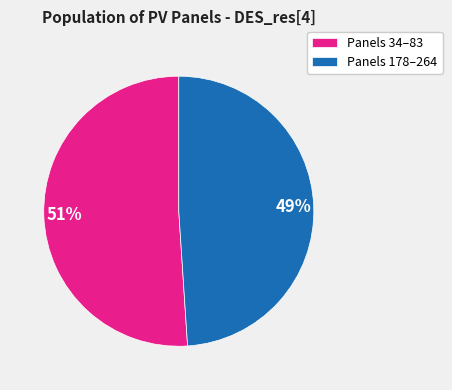

What is the smallest slice in the pie chart?

Panels 178–264